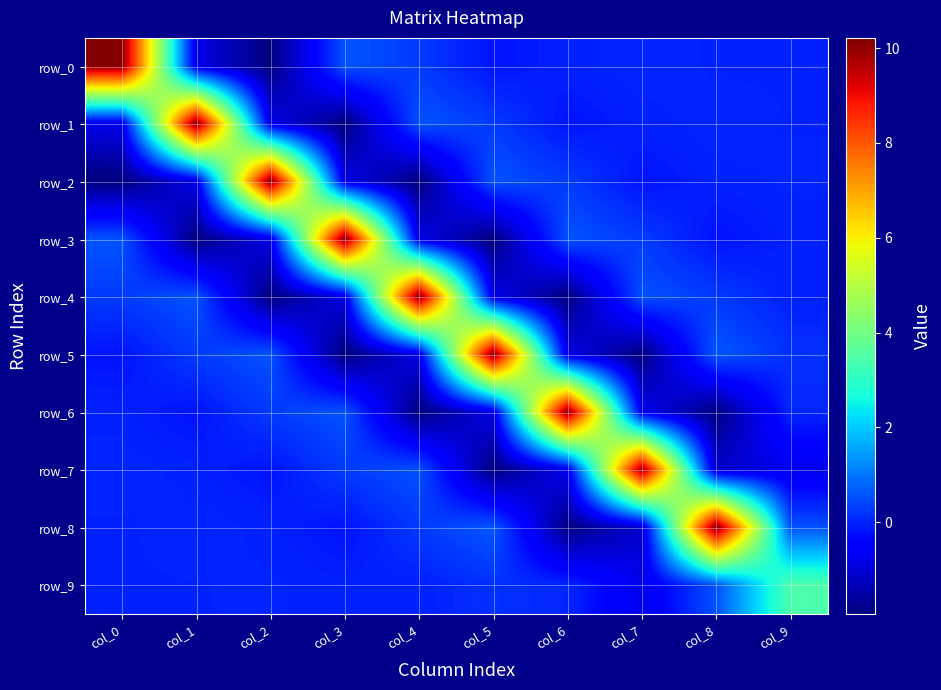

List the labels in order of row_4 value, smallest first.

col_2, col_6, col_3, col_5, col_9, col_8, col_0, col_7, col_1, col_4